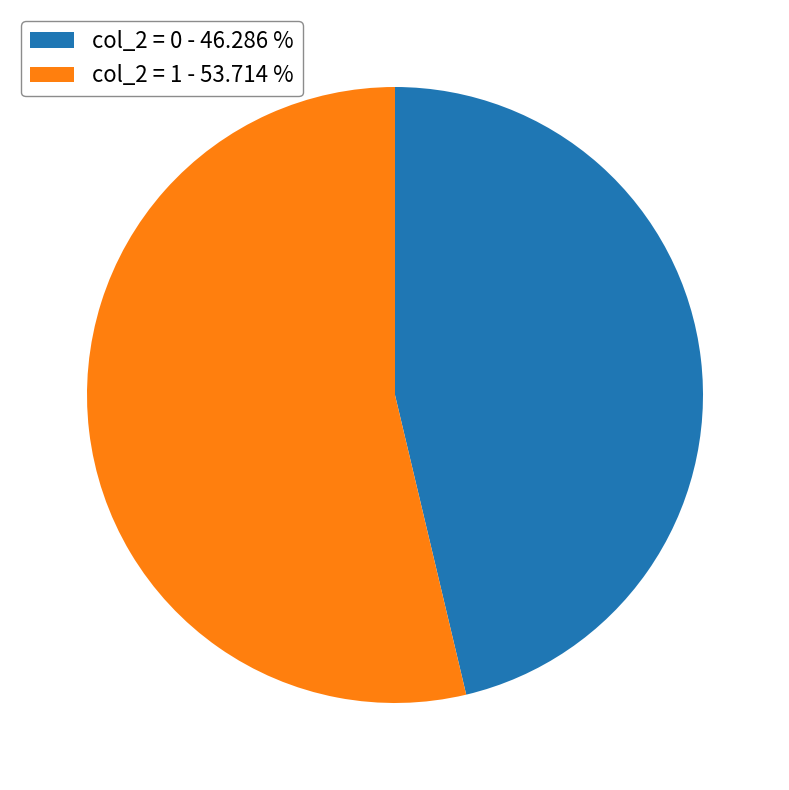

How many segments does this pie chart have?

2